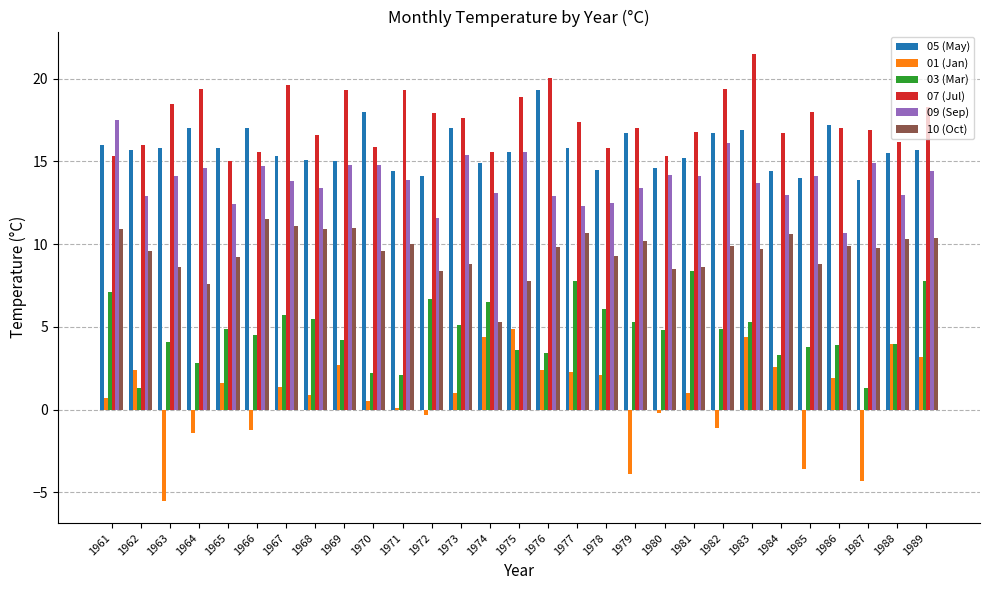

What is the difference between the 05 (May) values at 1978 and 1975?

1.1